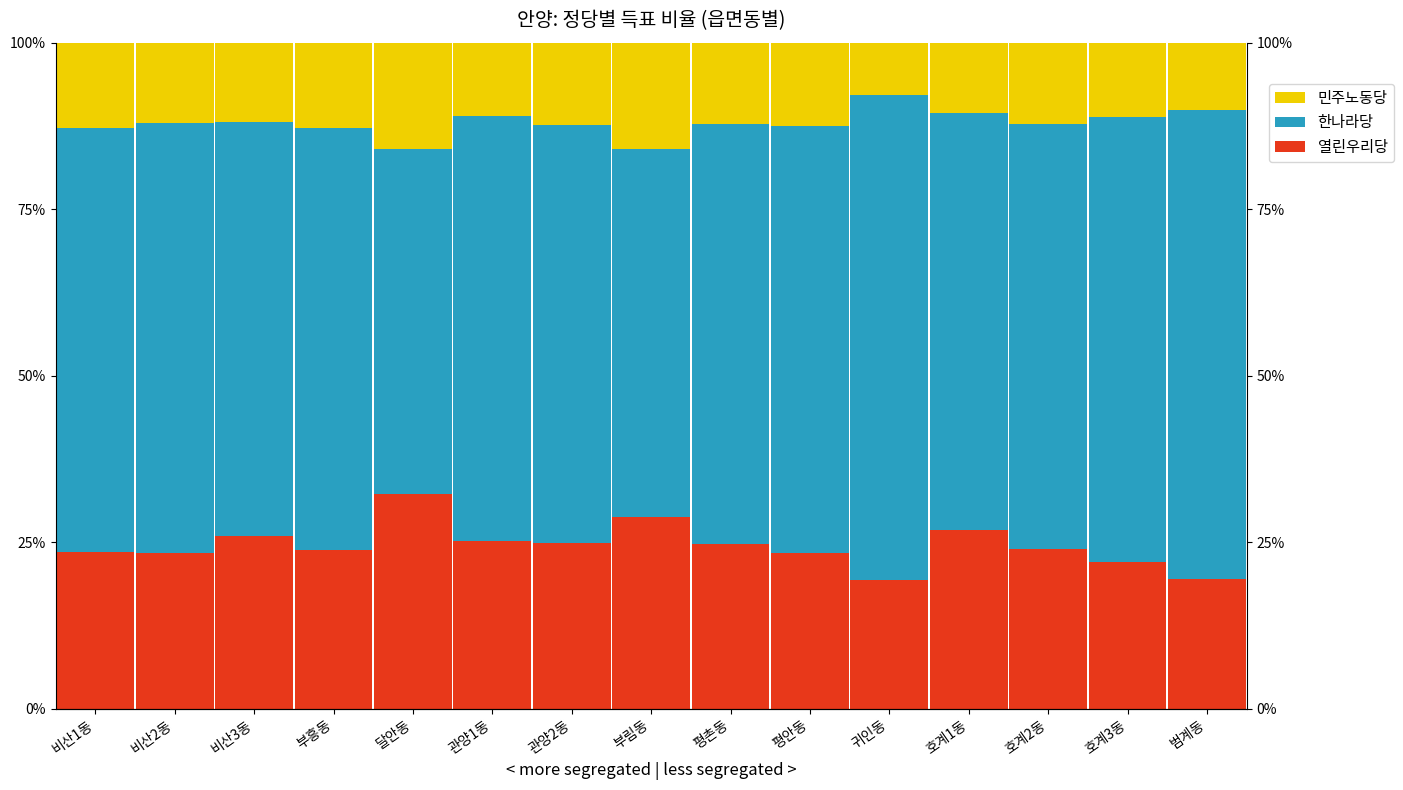

Rank the categories by 한나라당 value from lowest to highest.

달안동, 부림동, 비산3동, 호계1동, 관양2동, 평촌동, 부흥동, 비산1동, 관양1동, 호계2동, 평안동, 비산2동, 호계3동, 범계동, 귀인동